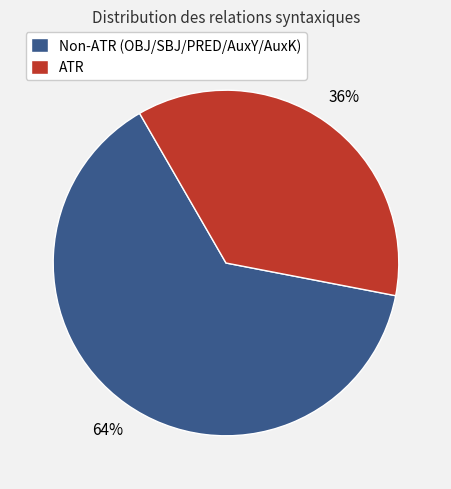

Does any single category account for the majority?

Yes